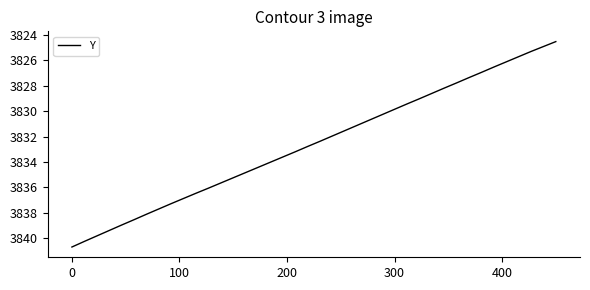

What is the smallest value displayed?

3824.5